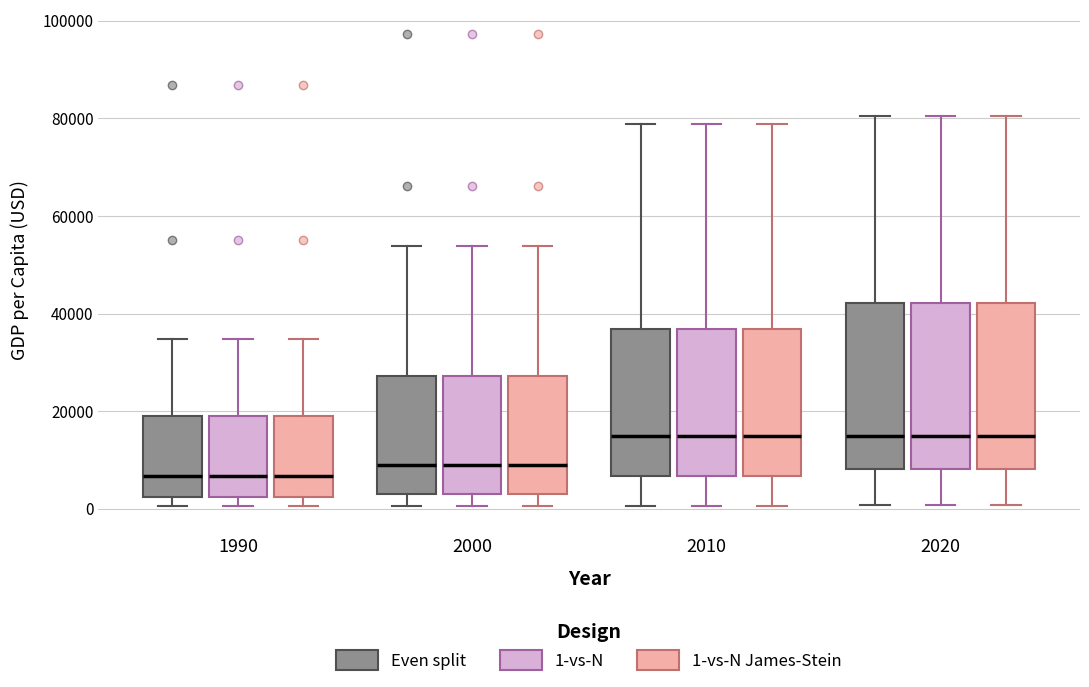

Reading left to right, read every box against the y-axis: the position of its median line, the range the box covers, and the ends of its whiskers. The values are not printed on the chart, so give them approximately, as read against the axis.

1990 (Even split): median 6000, box 2000 to 20000, whiskers 0 to 34000
1990 (1-vs-N): median 6000, box 2000 to 20000, whiskers 0 to 34000
1990 (1-vs-N James-Stein): median 6000, box 2000 to 20000, whiskers 0 to 34000
2000 (Even split): median 8000, box 4000 to 28000, whiskers 0 to 54000
2000 (1-vs-N): median 8000, box 4000 to 28000, whiskers 0 to 54000
2000 (1-vs-N James-Stein): median 8000, box 4000 to 28000, whiskers 0 to 54000
2010 (Even split): median 14000, box 6000 to 36000, whiskers 0 to 78000
2010 (1-vs-N): median 14000, box 6000 to 36000, whiskers 0 to 78000
2010 (1-vs-N James-Stein): median 14000, box 6000 to 36000, whiskers 0 to 78000
2020 (Even split): median 14000, box 8000 to 42000, whiskers 0 to 80000
2020 (1-vs-N): median 14000, box 8000 to 42000, whiskers 0 to 80000
2020 (1-vs-N James-Stein): median 14000, box 8000 to 42000, whiskers 0 to 80000